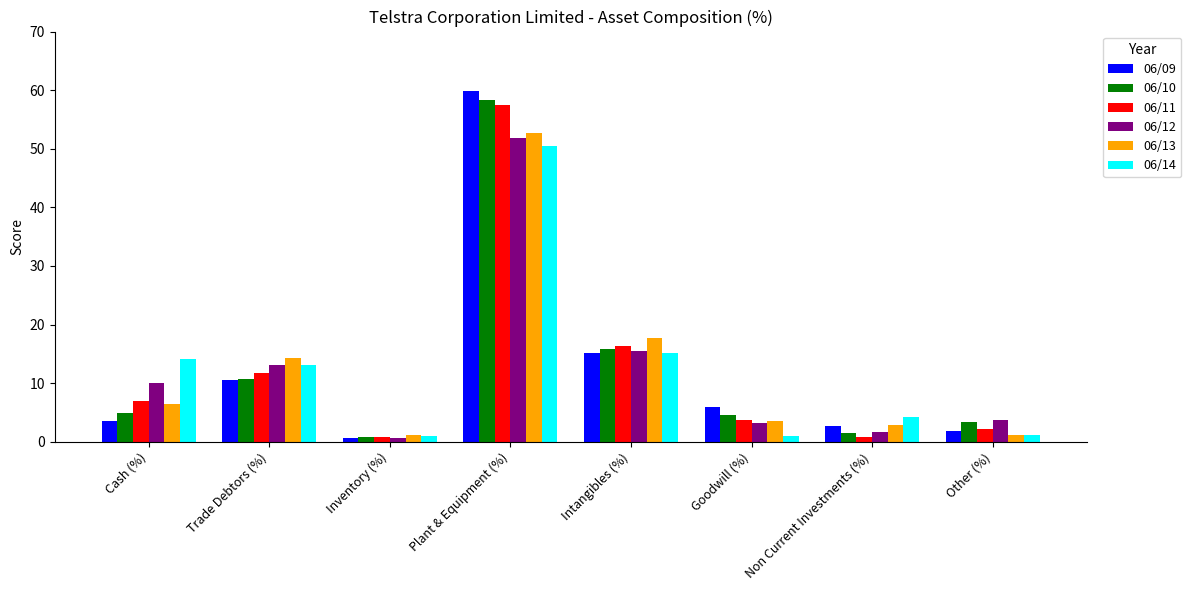

What position from the right is Non Current Investments (%)?

2